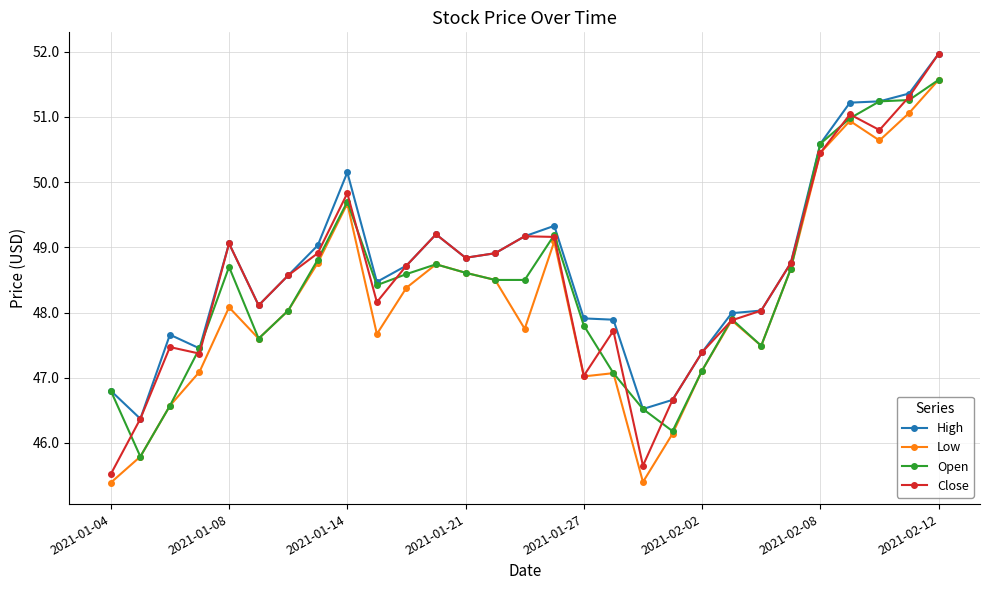

True or false: Low has more than 0 points higher than both neighbors.

True